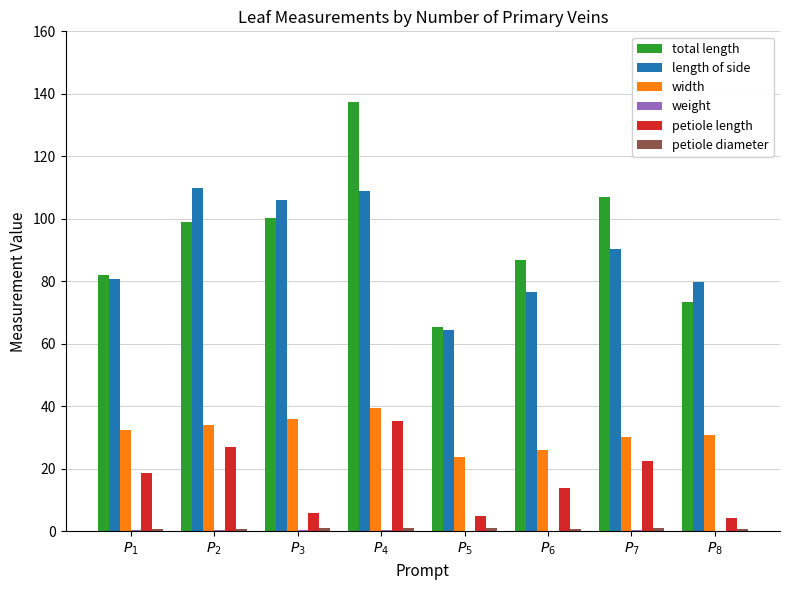

What is the maximum value shown in the chart?

137.4